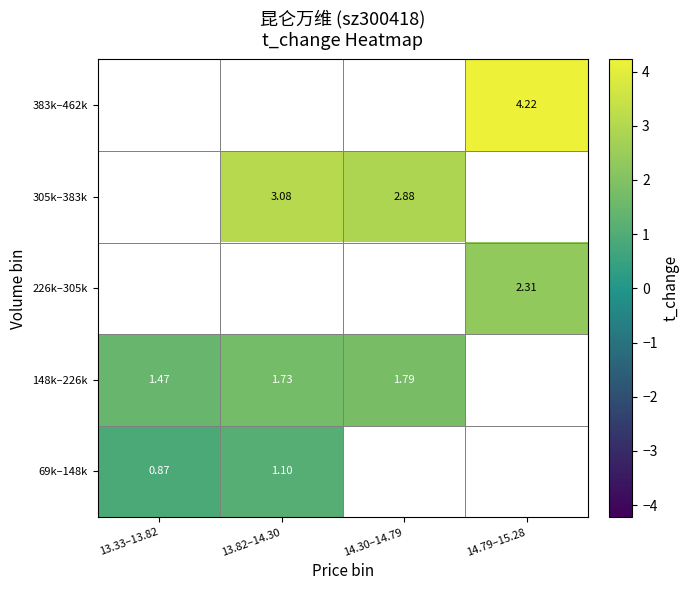

Is the value of 383k–462k at 14.79–15.28 greater than the value of 69k–148k at 13.82–14.30?

Yes